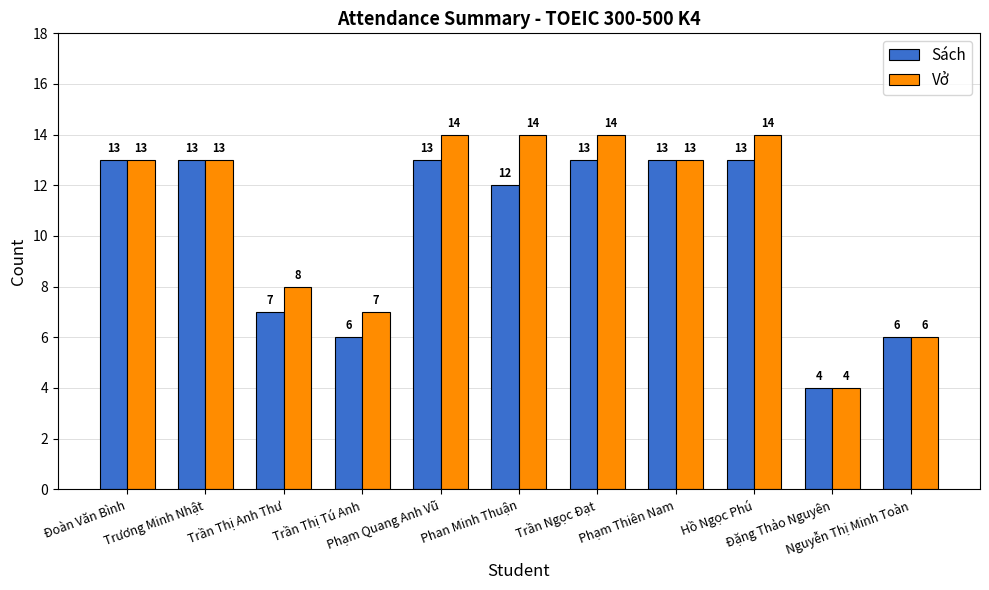

What is the sum of all Sách values?

113